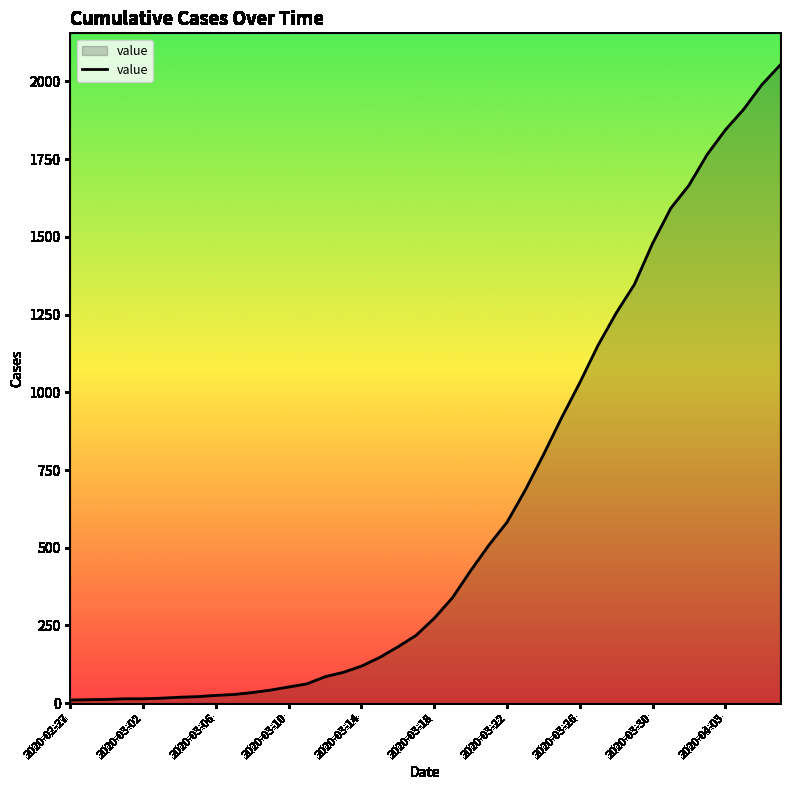

What is the smallest value displayed?

10